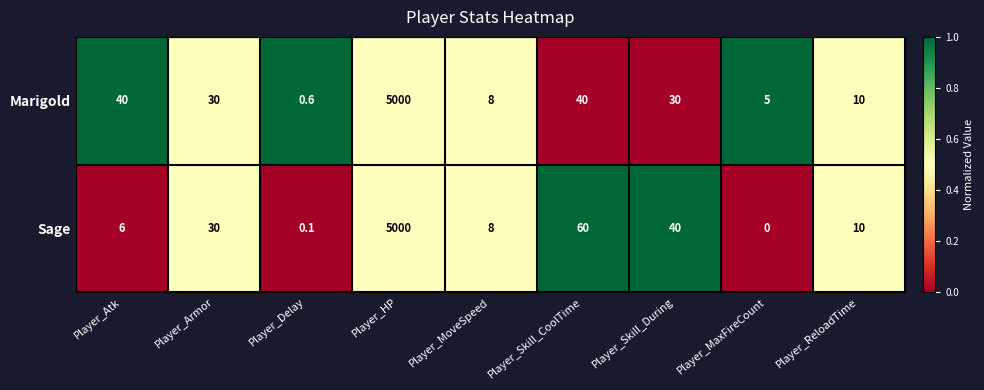

Which series has the largest range (max minus min)?

Sage